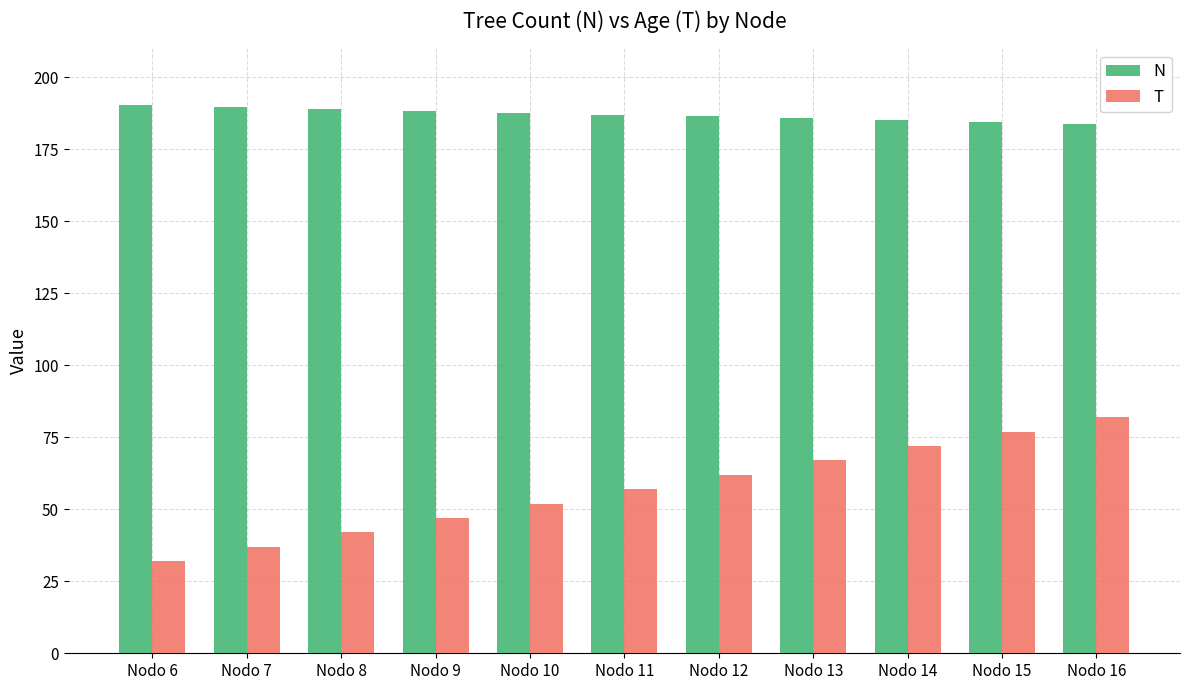

What are all the series names shown in the legend?

N, T